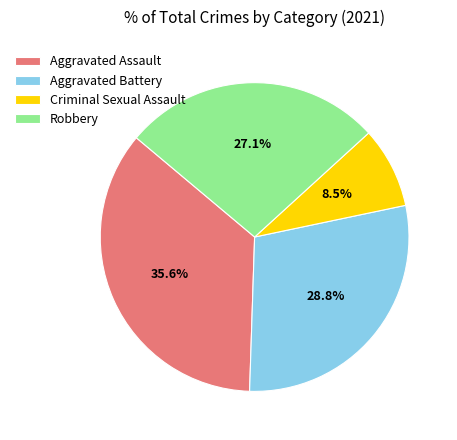

To the nearest percent, what percentage of the pie is Aggravated Battery?

29%